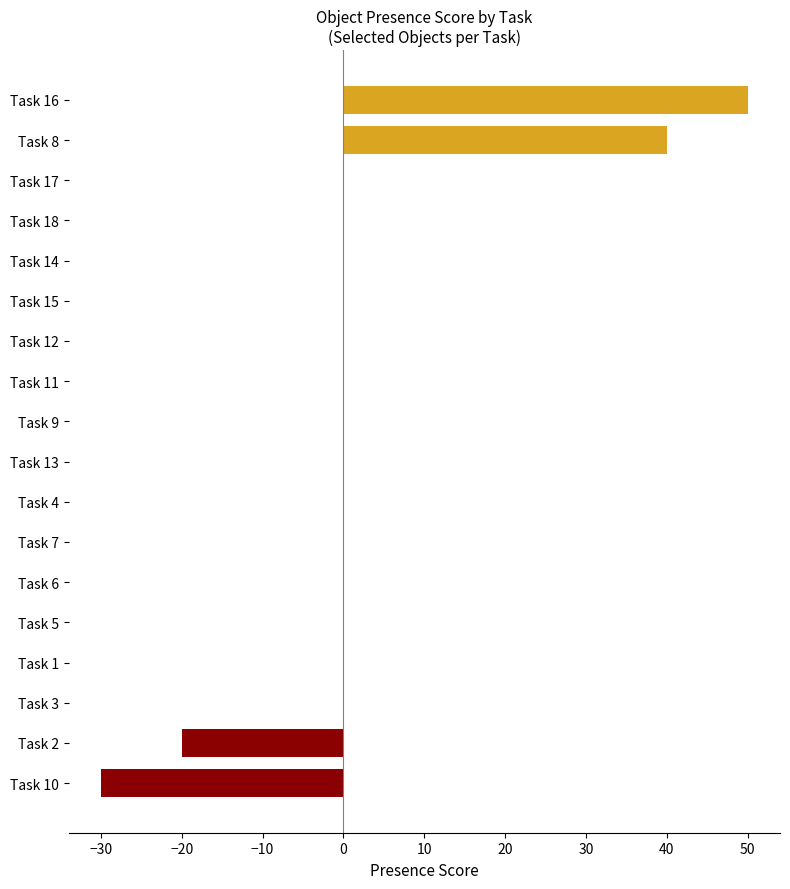

What is the sum of all values?

40